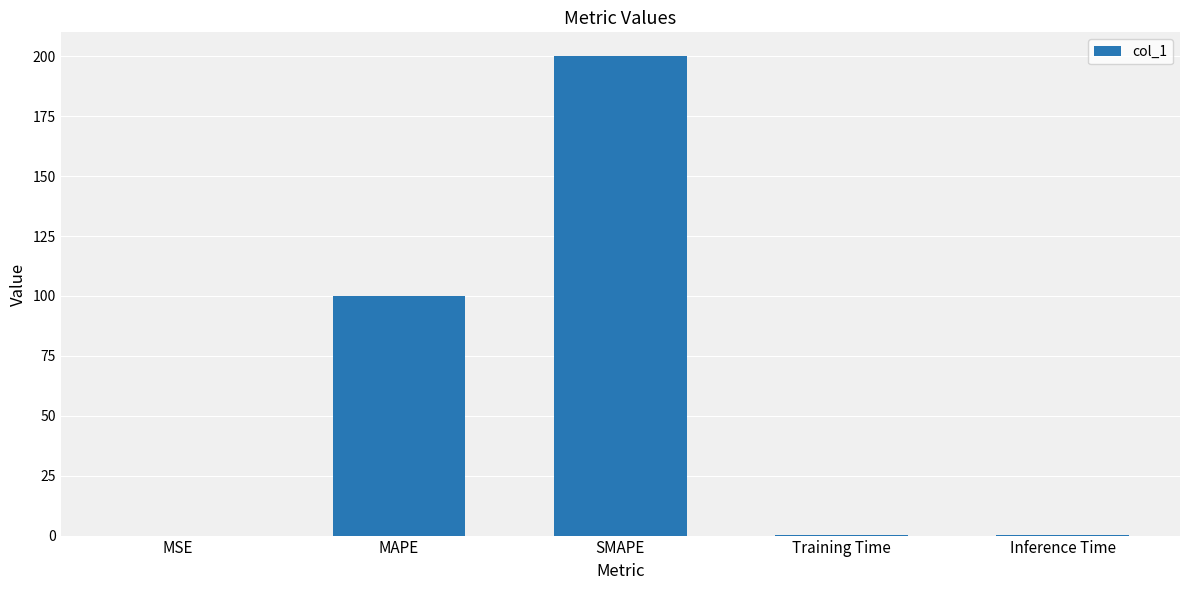

Where is the data nearest to the value 100?

MAPE